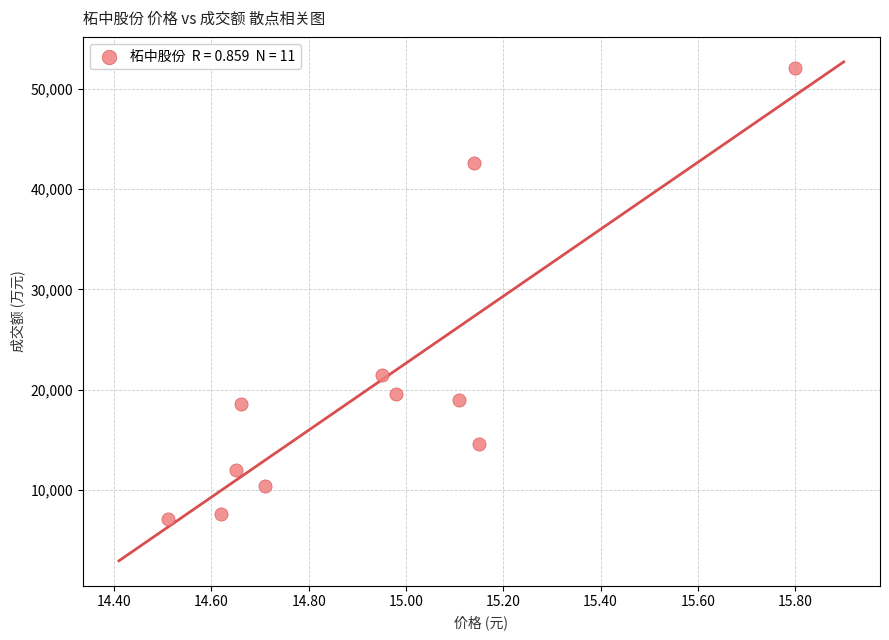

What Y value in the scatter plot is closest to 29607?

21445